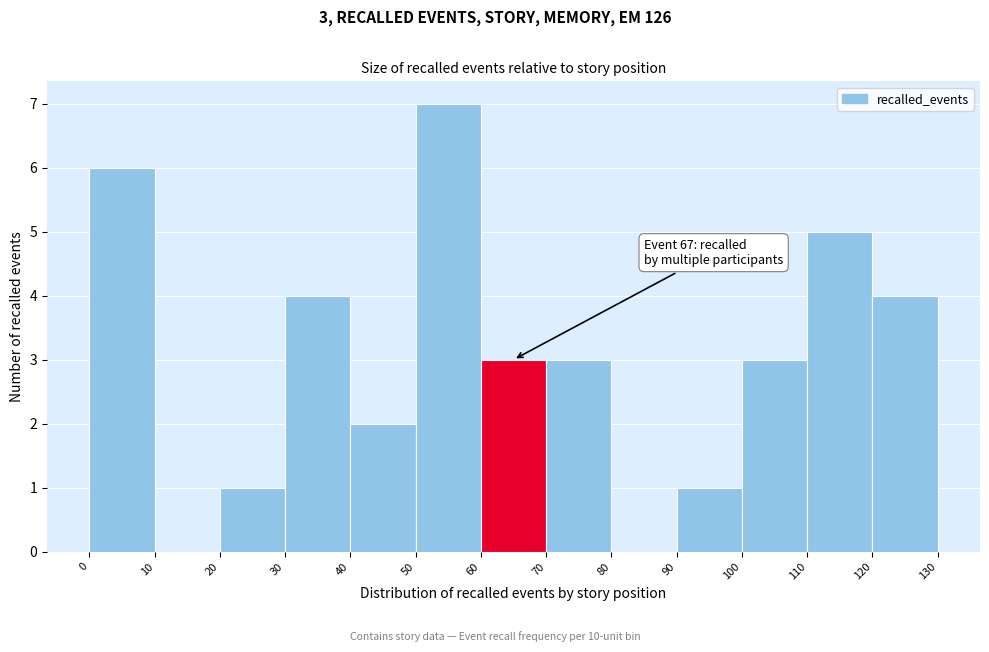

Which range on the x-axis has the tallest bar?

50 to 60